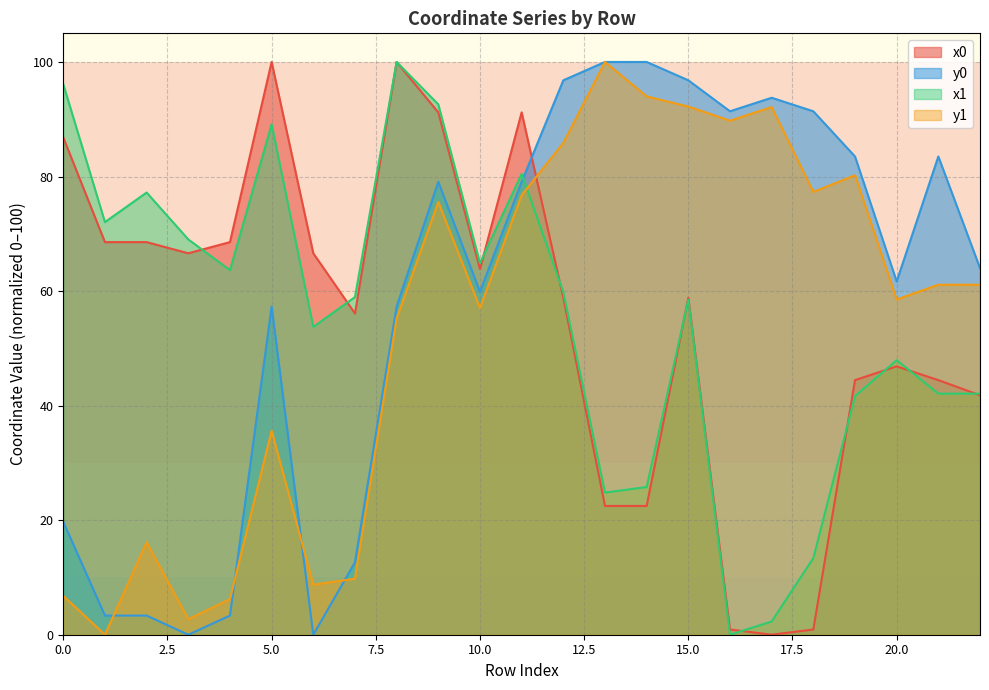

Is it true that x0 equals 170.0 at 8?

False